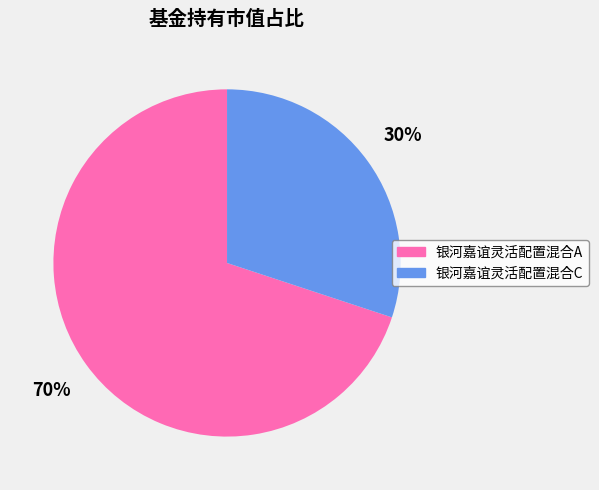

To the nearest percent, what is the combined percentage of 银河嘉谊灵活配置混合C and 银河嘉谊灵活配置混合A?

100%